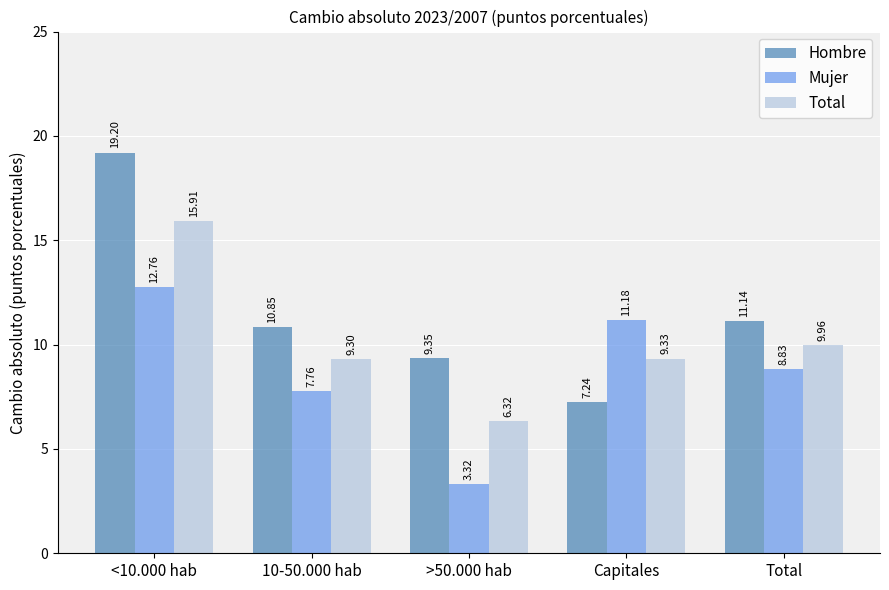

What is the value of the Mujer bar at the 5th from the left?

8.8